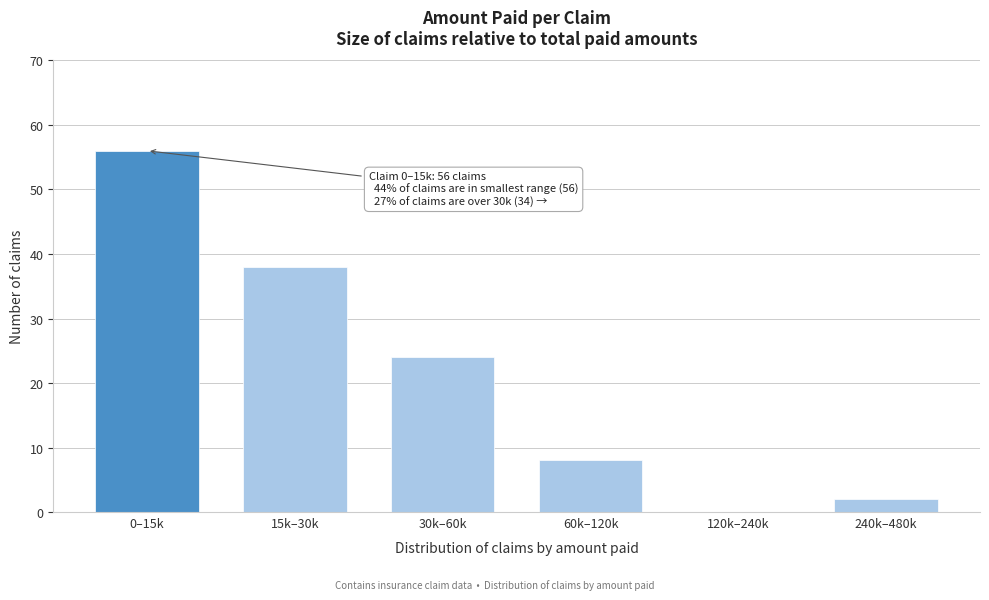

Reading left to right, transcribe all the data shown in this chart.

0–15k=56	15k–30k=38	30k–60k=24	60k–120k=8	120k–240k=0	240k–480k=2